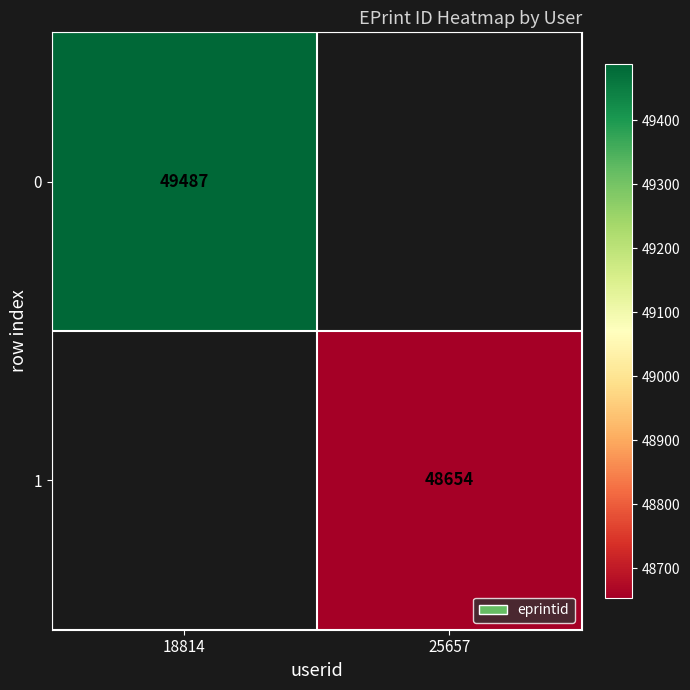

The value of 0 at 18814 is 49487. True or false?

True